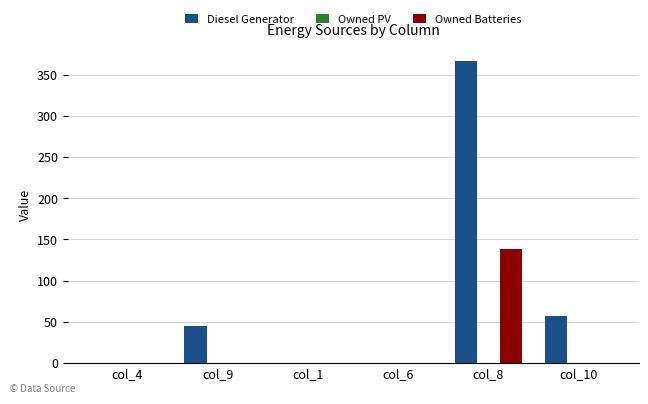

What is the spread (max minus min) of values at col_10?

57.0